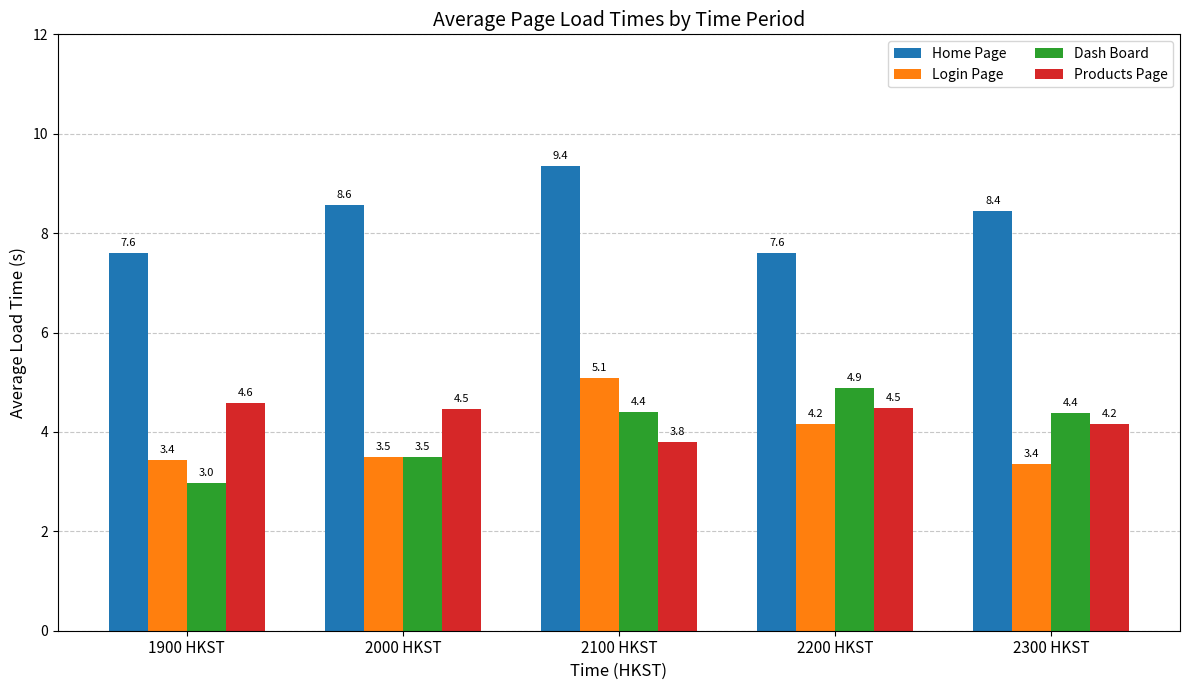

Which series has the largest range (max minus min)?

Dash Board